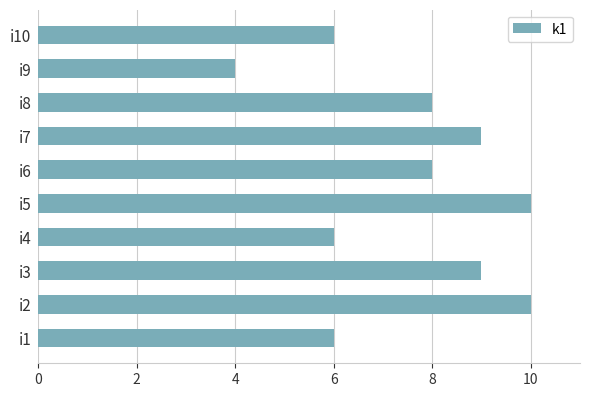

What is the average value?

8